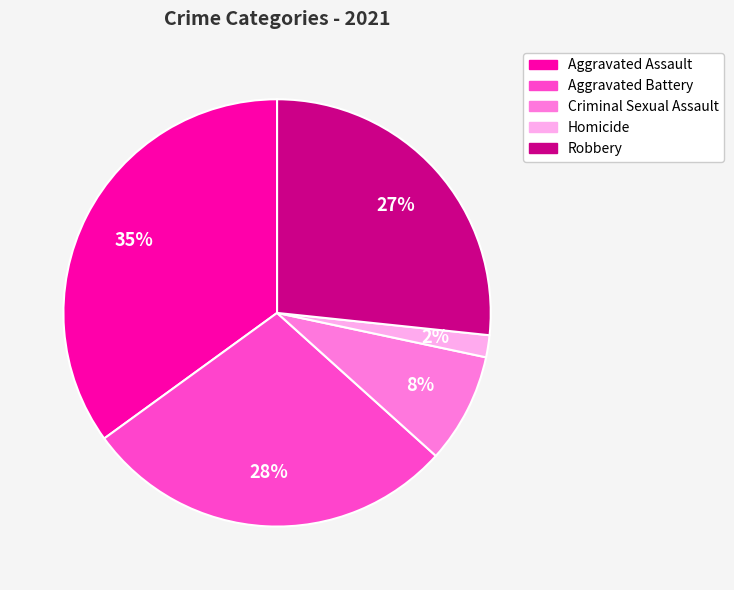

Which slice is the largest?

Aggravated Assault